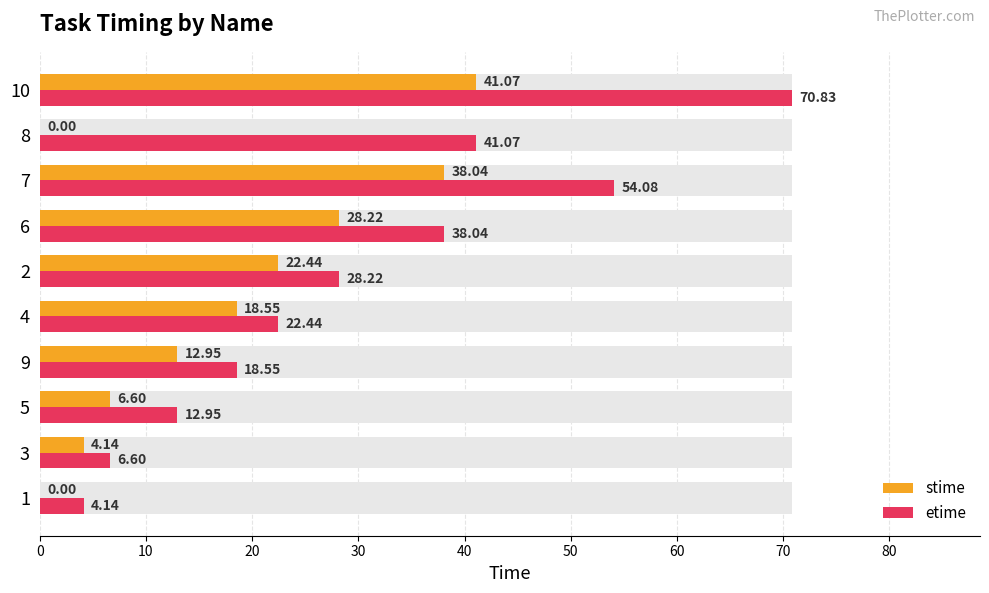

What is the difference between the maximum and minimum values in the etime series?

66.7